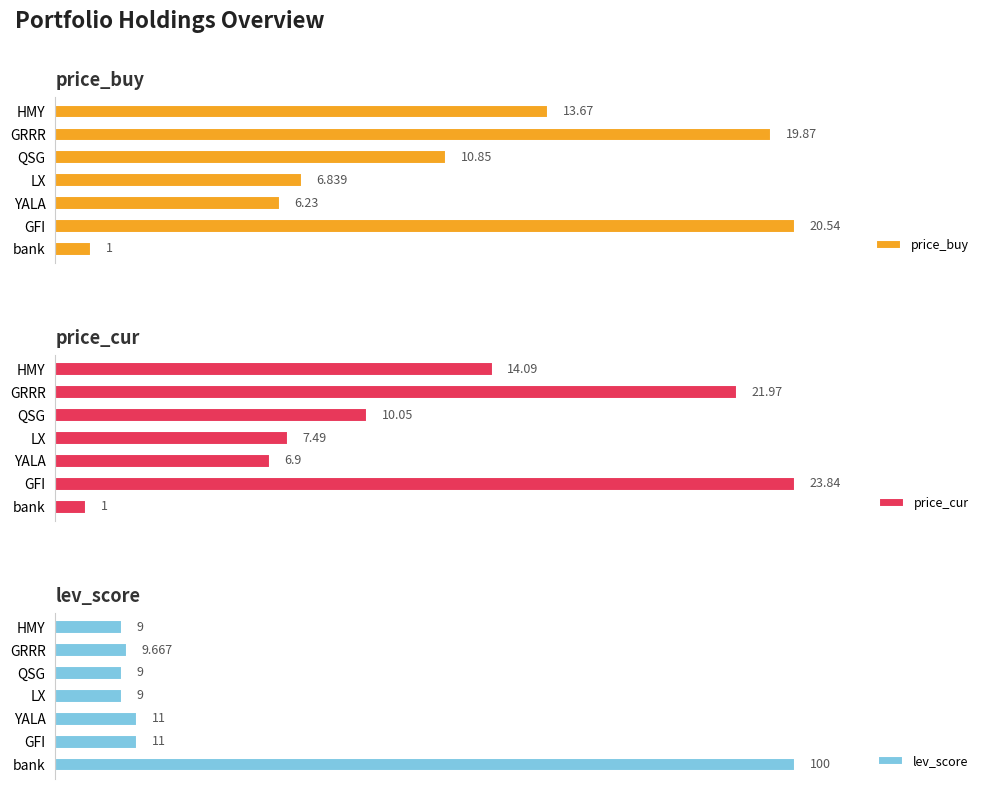

What is the value of the price_buy bar at the 5th from the left?

10.8